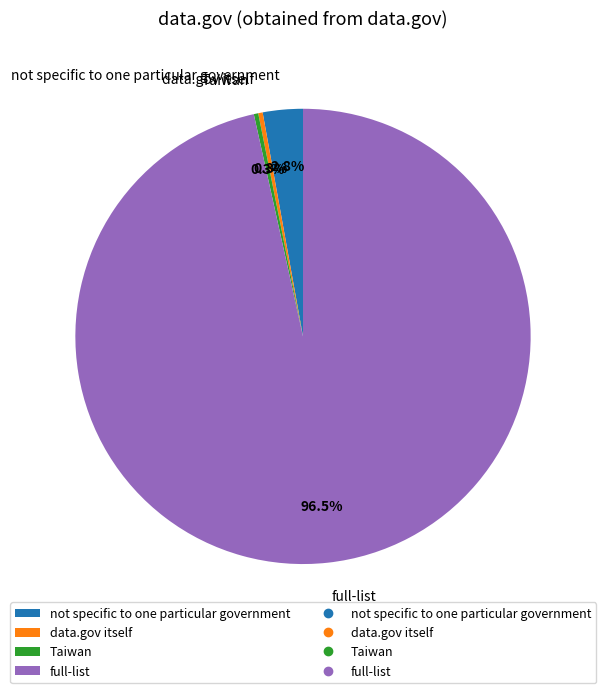

To the nearest percent, what is the average slice percentage?

25%